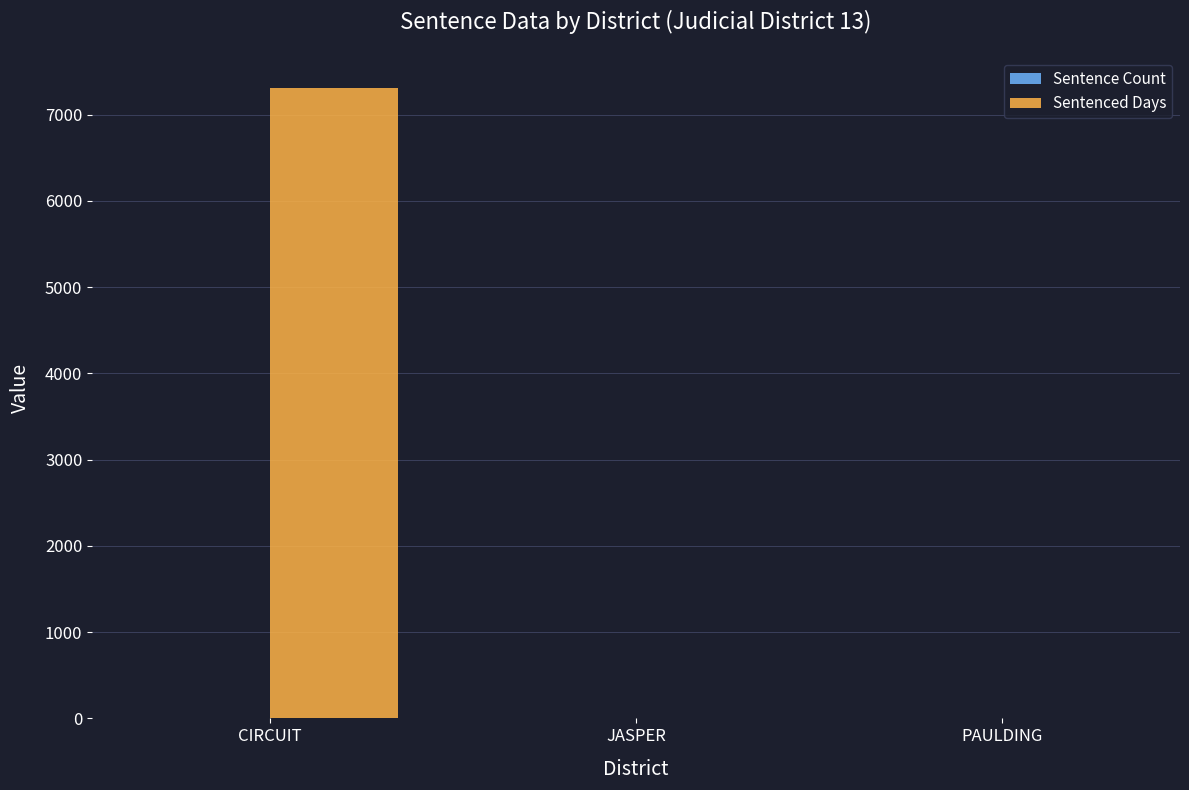

What is the maximum value shown in the chart?

7305